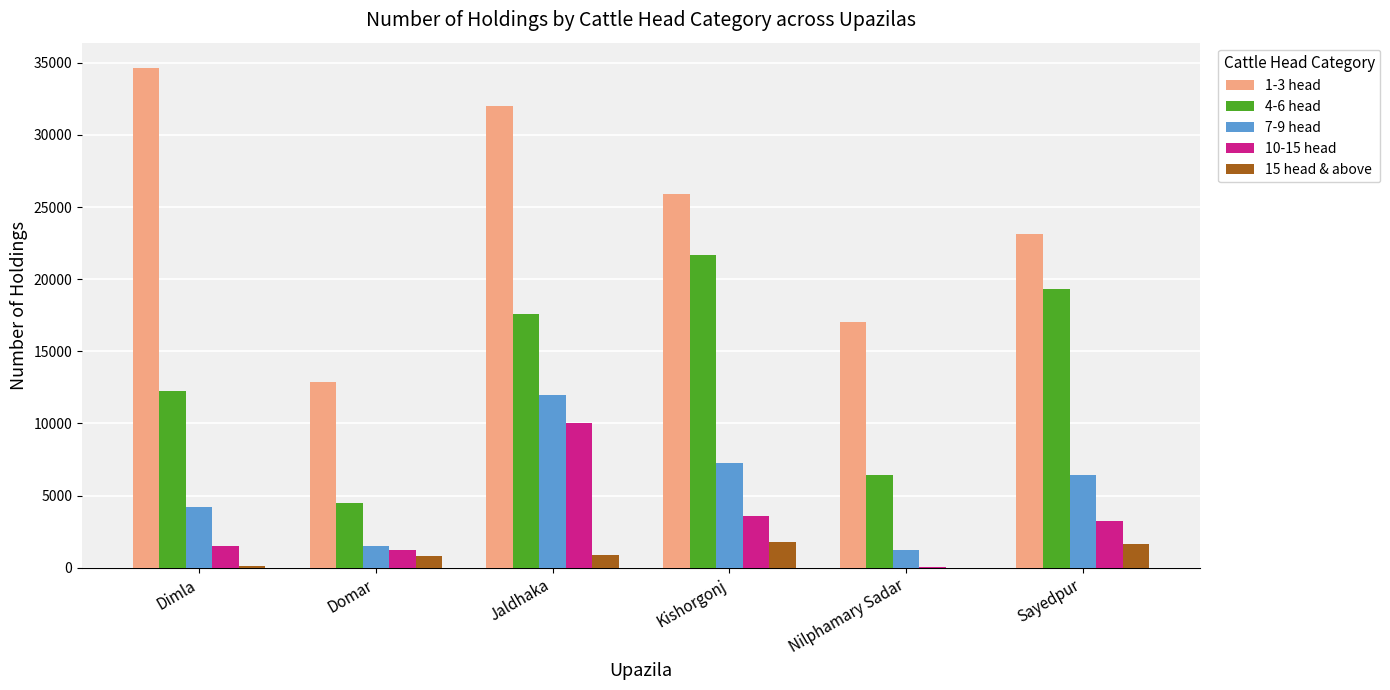

Does the chart contain stacked bars?

No